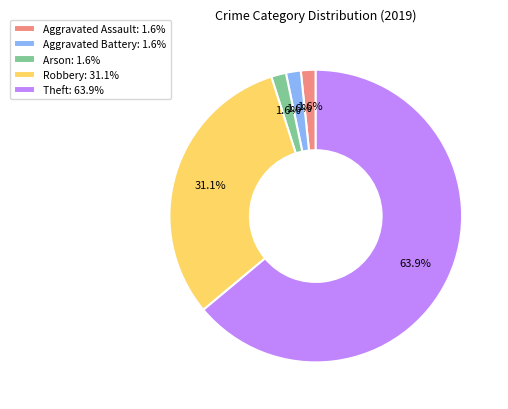

What percentage do Theft: 63.9% and Arson: 1.6% together represent?

65.6%